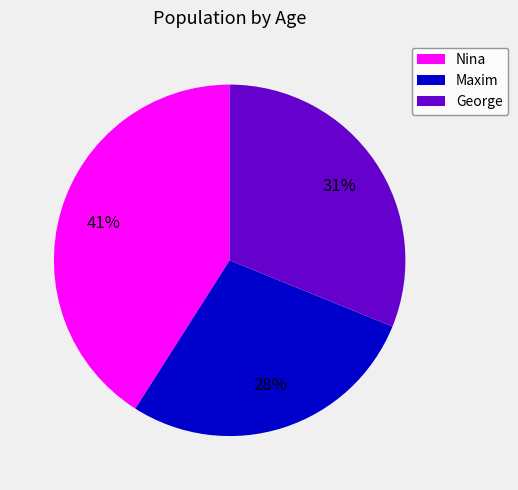

Does George represent more than half of the total?

No